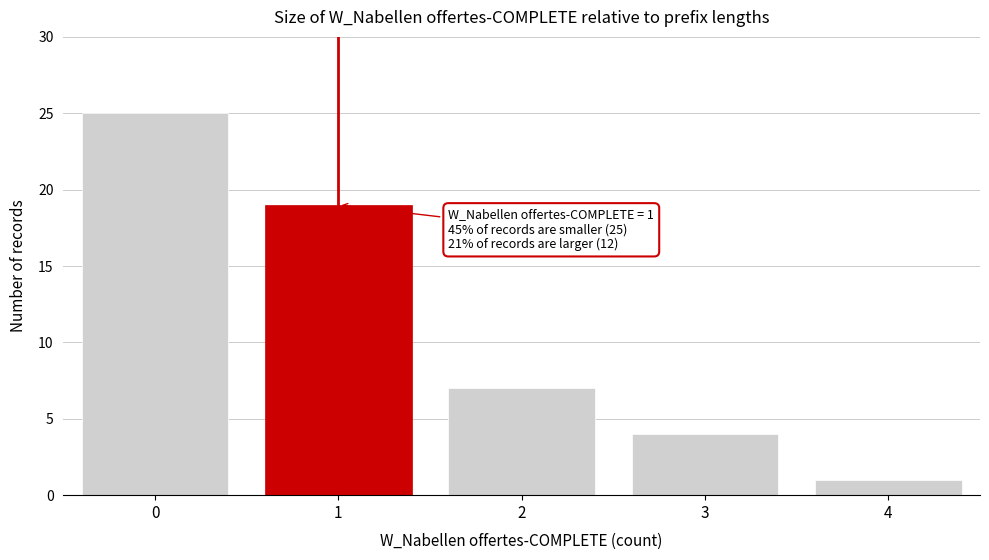

Reading left to right, extract all data points from this chart.

0=25	1=19	2=7	3=4	4=1